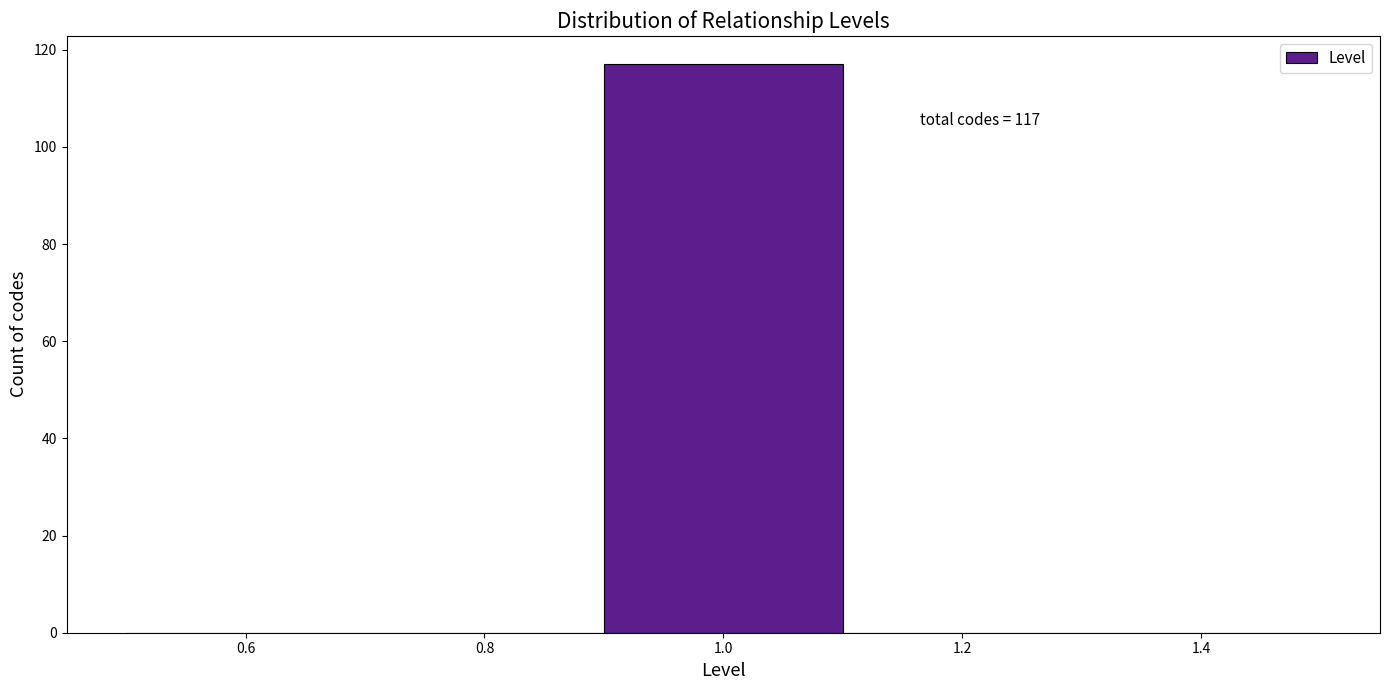

Over which range of the x-axis is the bar tallest?

0.9 to 1.1